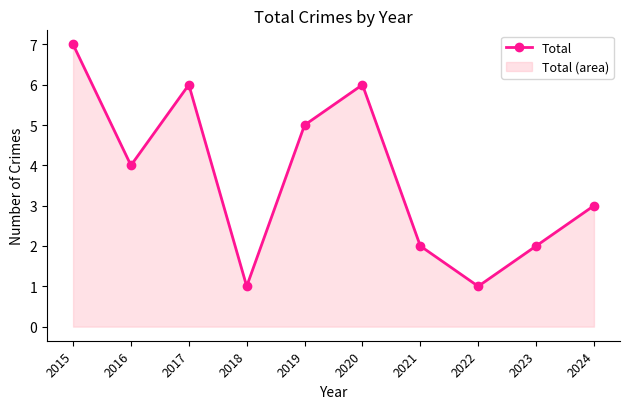

Does the chart have visible grid lines?

No